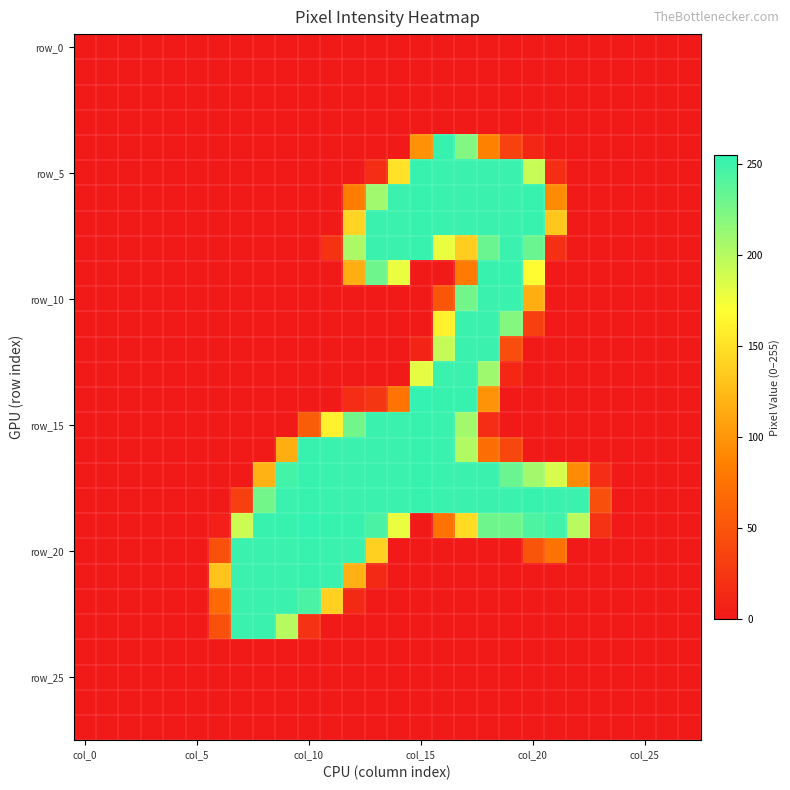

At which category is the sum across all series the highest?

17